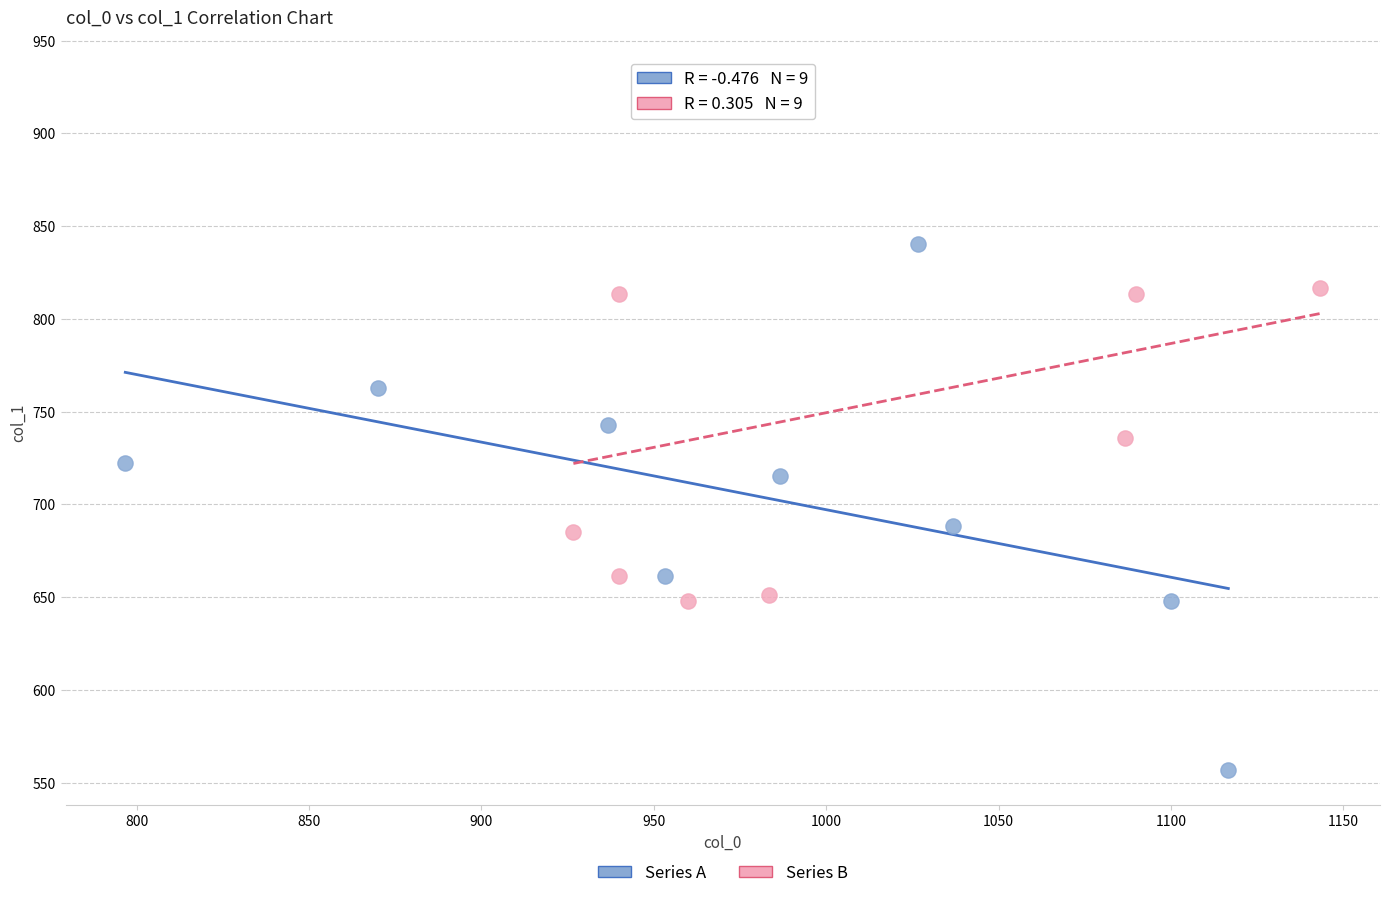

Which series contains the lowest Y value?

Series A